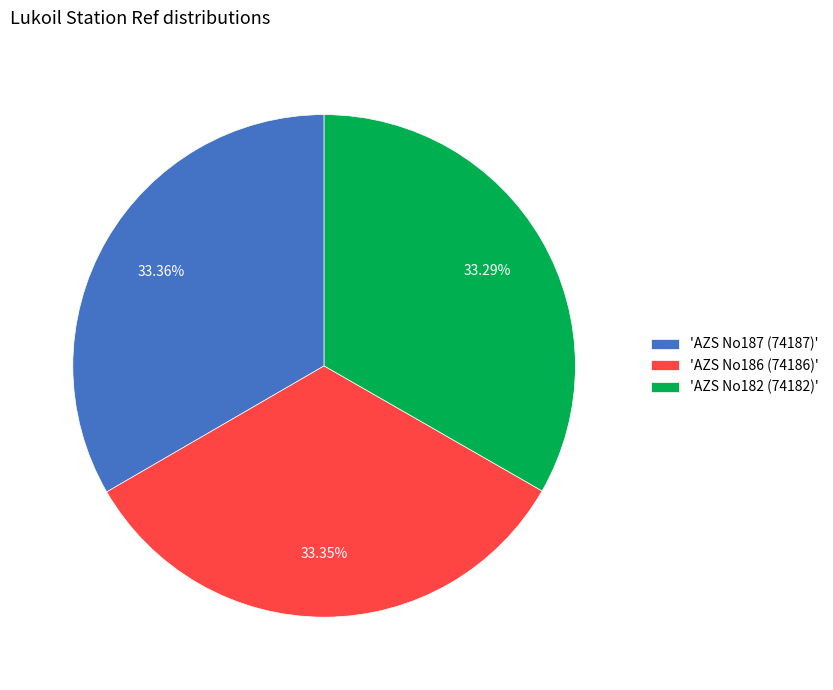

Approximately how many times larger is the value at 'AZS No187 (74187)' compared to 'AZS No186 (74186)'?

1.0